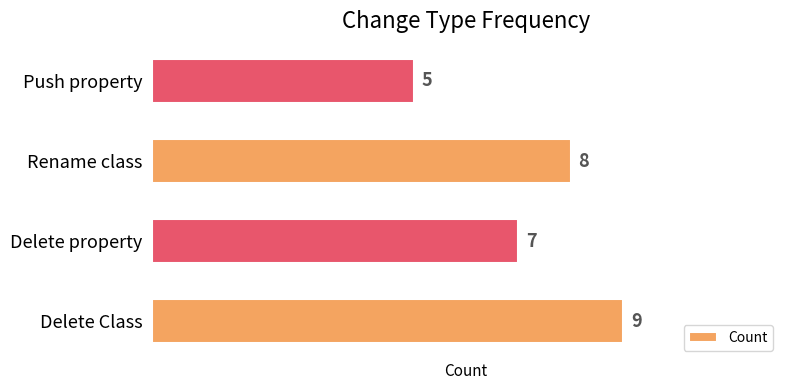

Is it true that the value at Delete Class is 9?

True